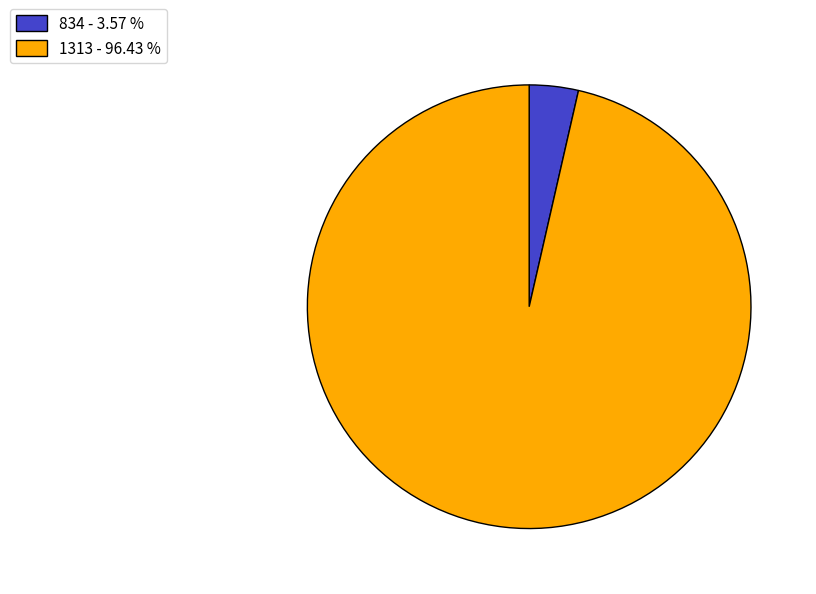

Between 834 and 1313, which is larger?

1313